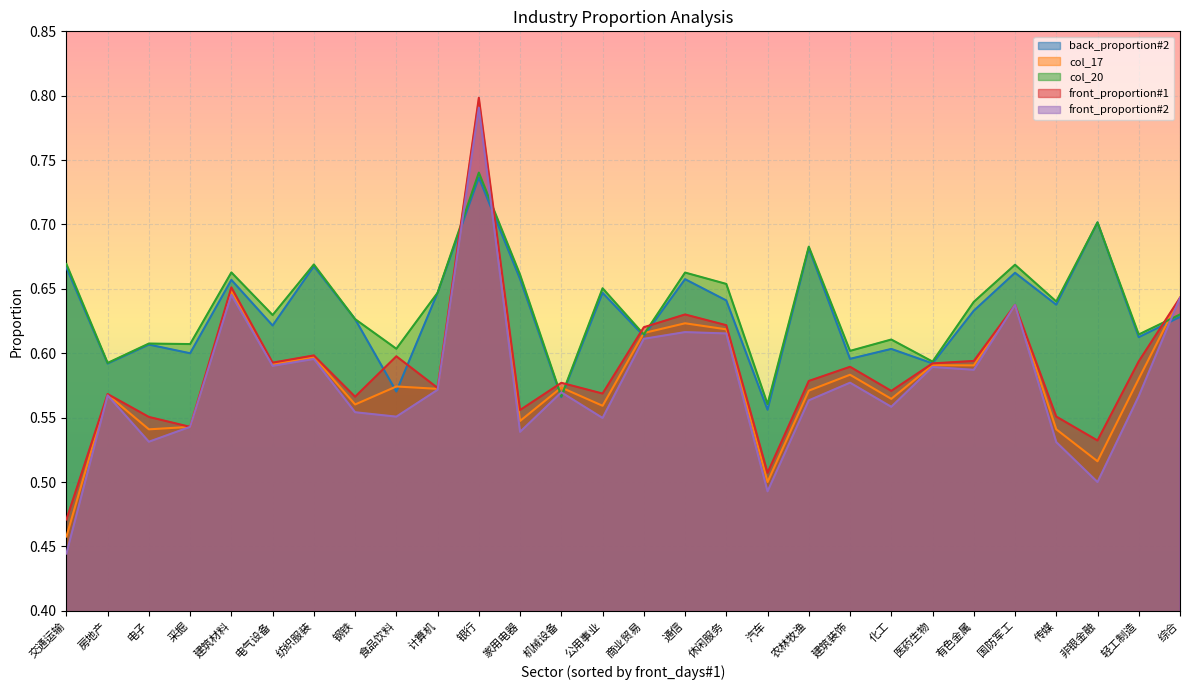

What position from the right is 房地产?

27